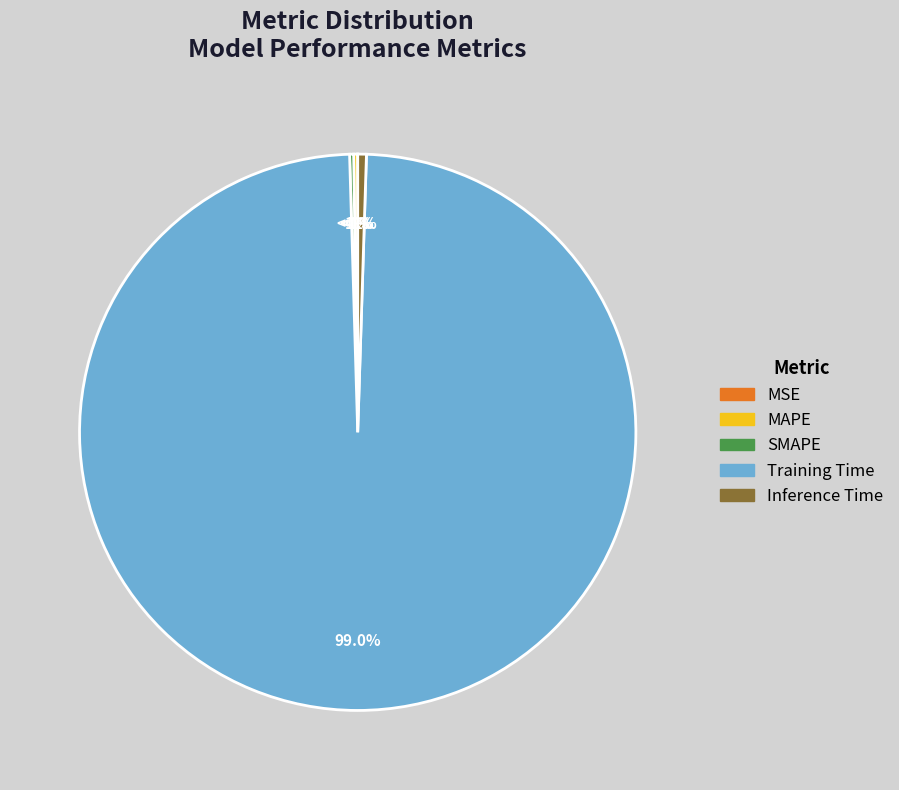

Count the number of slices in the pie.

5